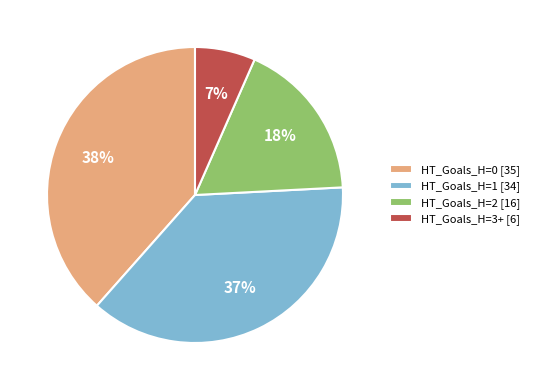

Between HT_Goals_H=3+ [6] and HT_Goals_H=1 [34], which is larger?

HT_Goals_H=1 [34]